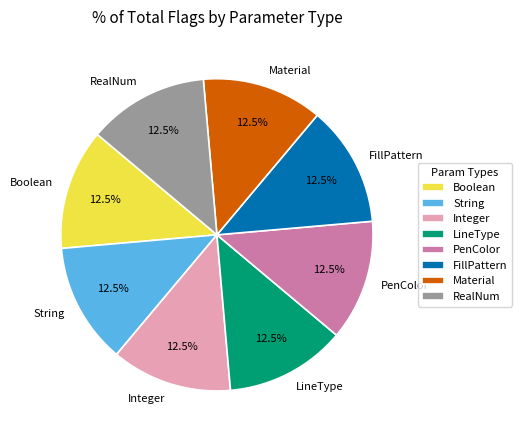

What is the ratio of the value at RealNum to the value at Boolean?

1.0